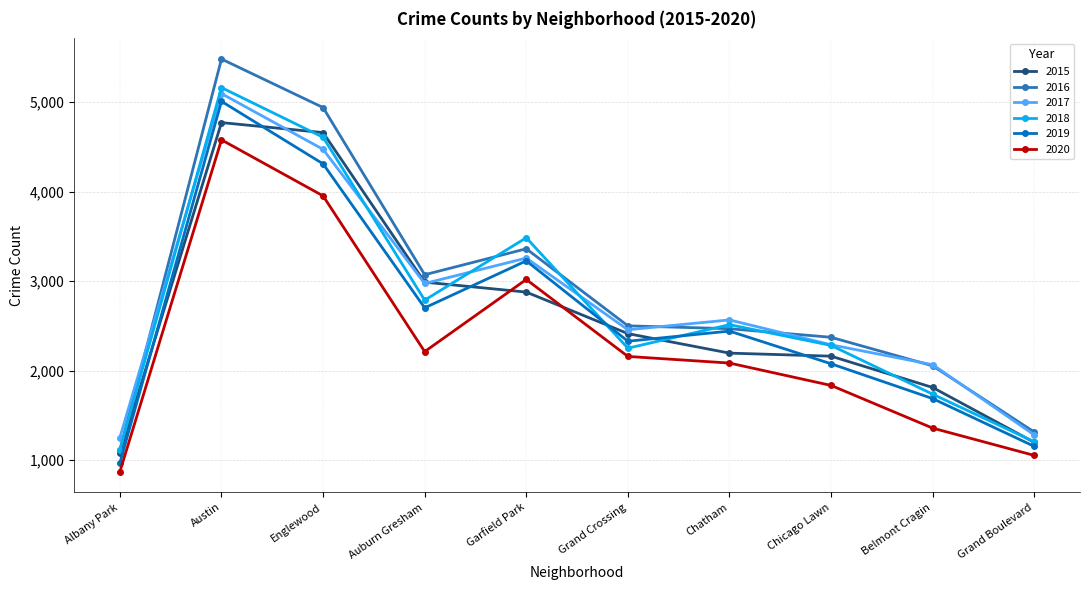

Is it true that 2018 equals 4686 at Garfield Park?

False